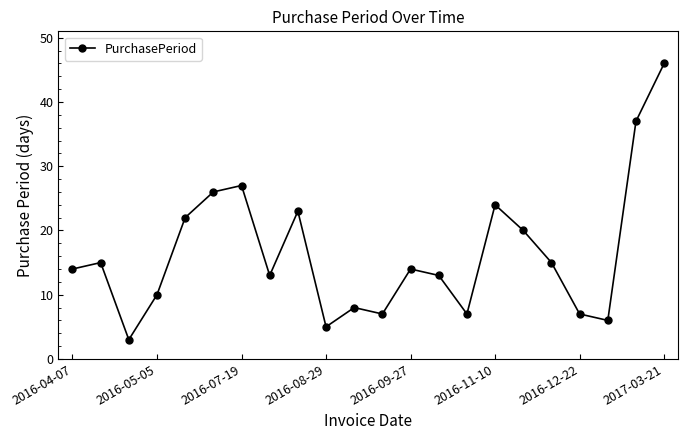

How many lines are shown in the chart?

1